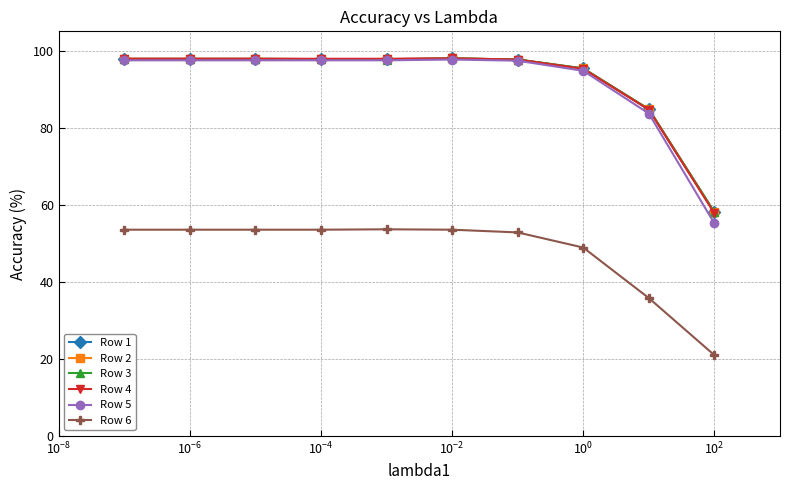

Does the chart have visible grid lines?

Yes